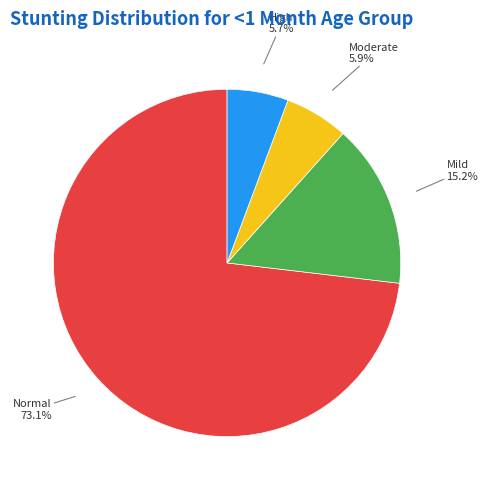

To the nearest percent, what is the average slice percentage?

25%